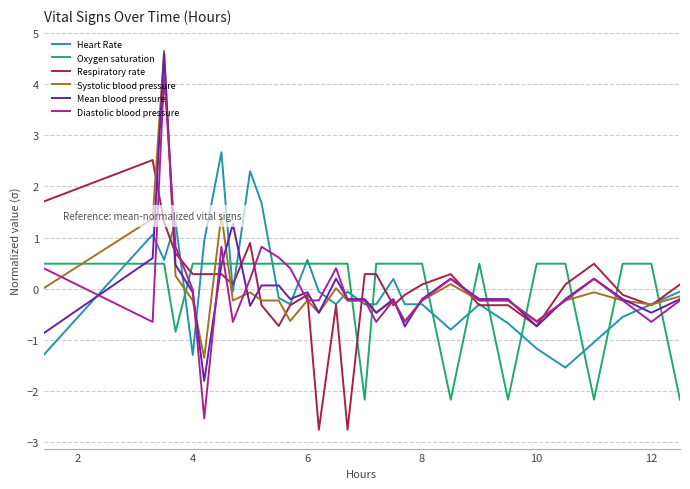

What is the lowest value of the Oxygen saturation series?

-2.2